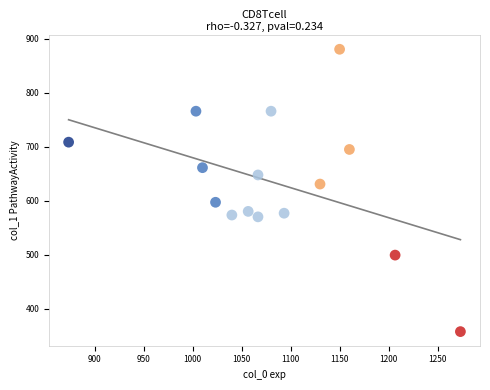

What is the range of Y values (max minus min)?

523.1